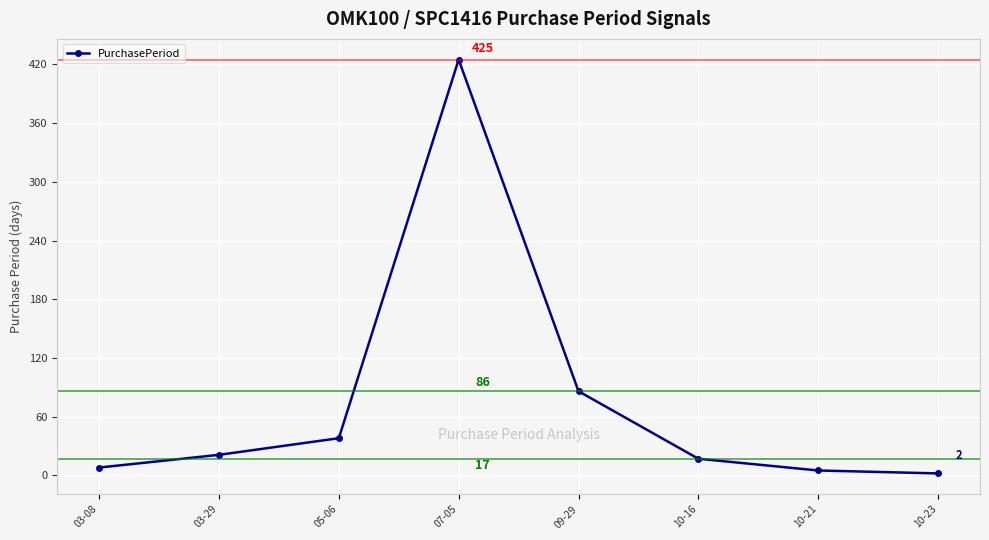

Rank the categories by value from highest to lowest.

07-05, 09-29, 05-06, 03-29, 10-16, 03-08, 10-21, 10-23